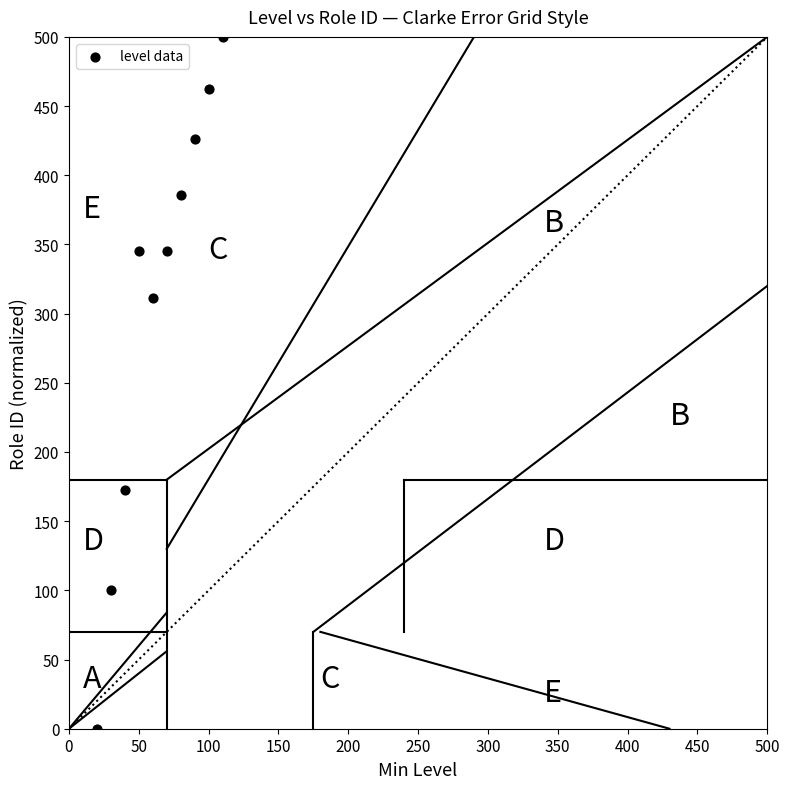

What is the range of Y values (max minus min)?

500.0